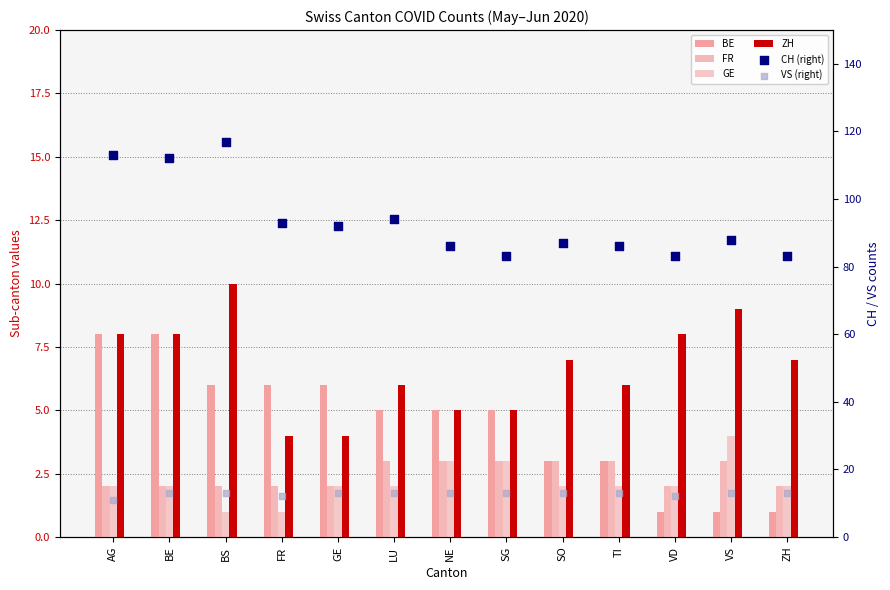

What are all the series names shown in the legend?

BE, FR, GE, ZH, CH (right), VS (right)